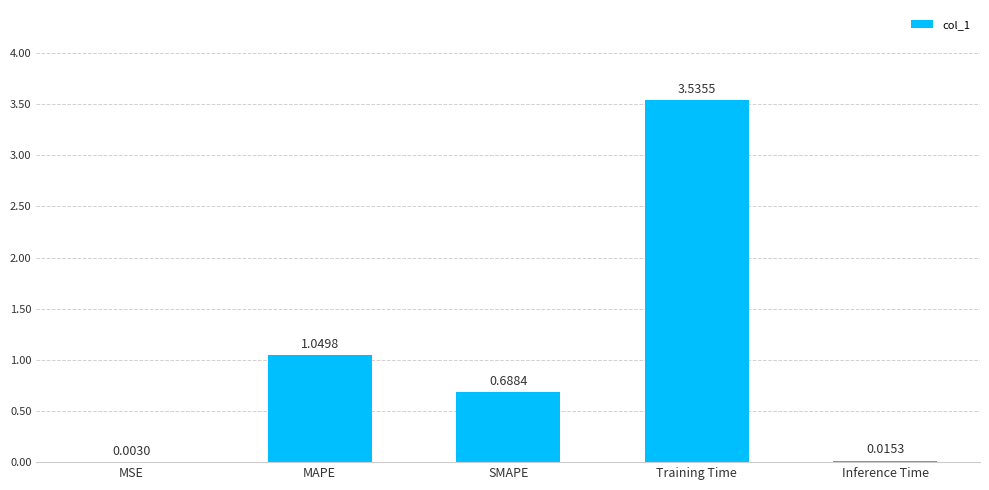

What is the sum of all values?

5.3